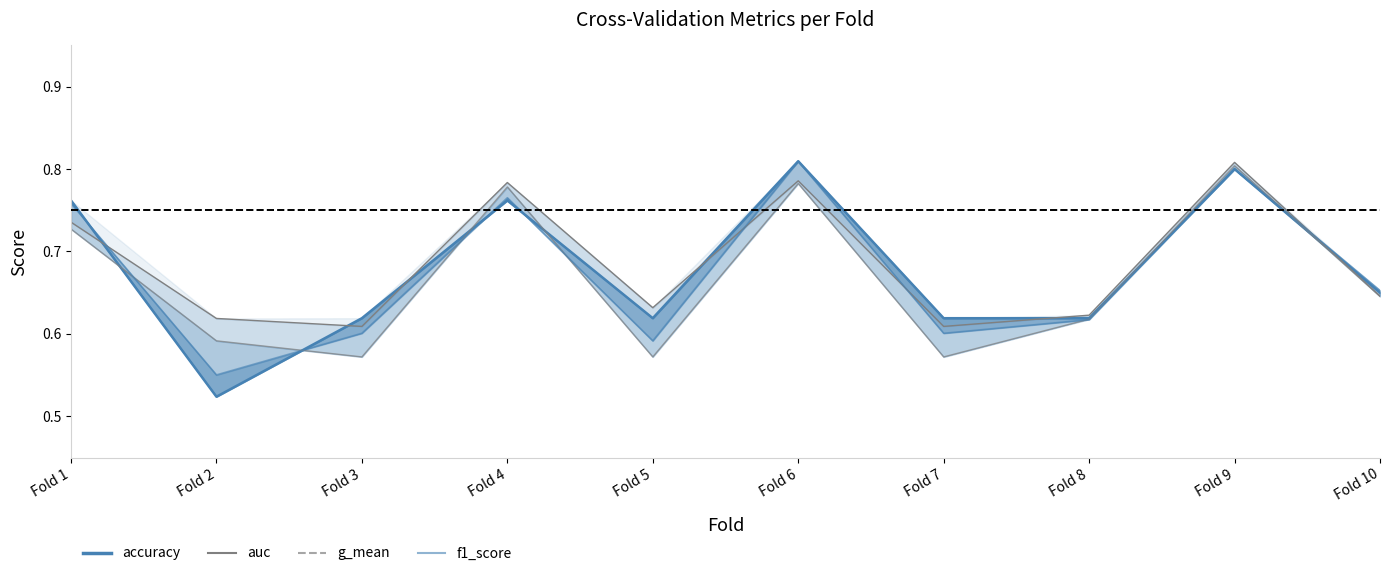

What is the value of the auc point at the 4th from the left?

0.8